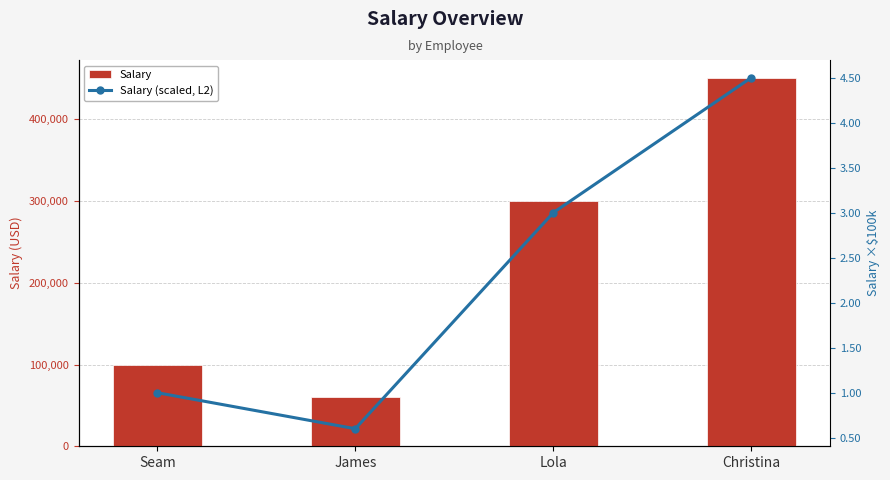

What is the label of the 1st bar from the right?

Christina